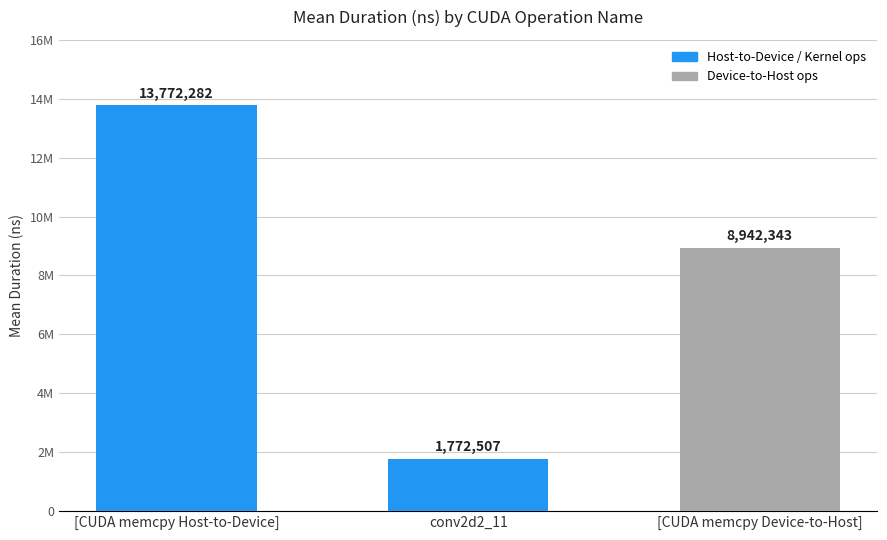

What position from the left is [CUDA memcpy Host-to-Device]?

1